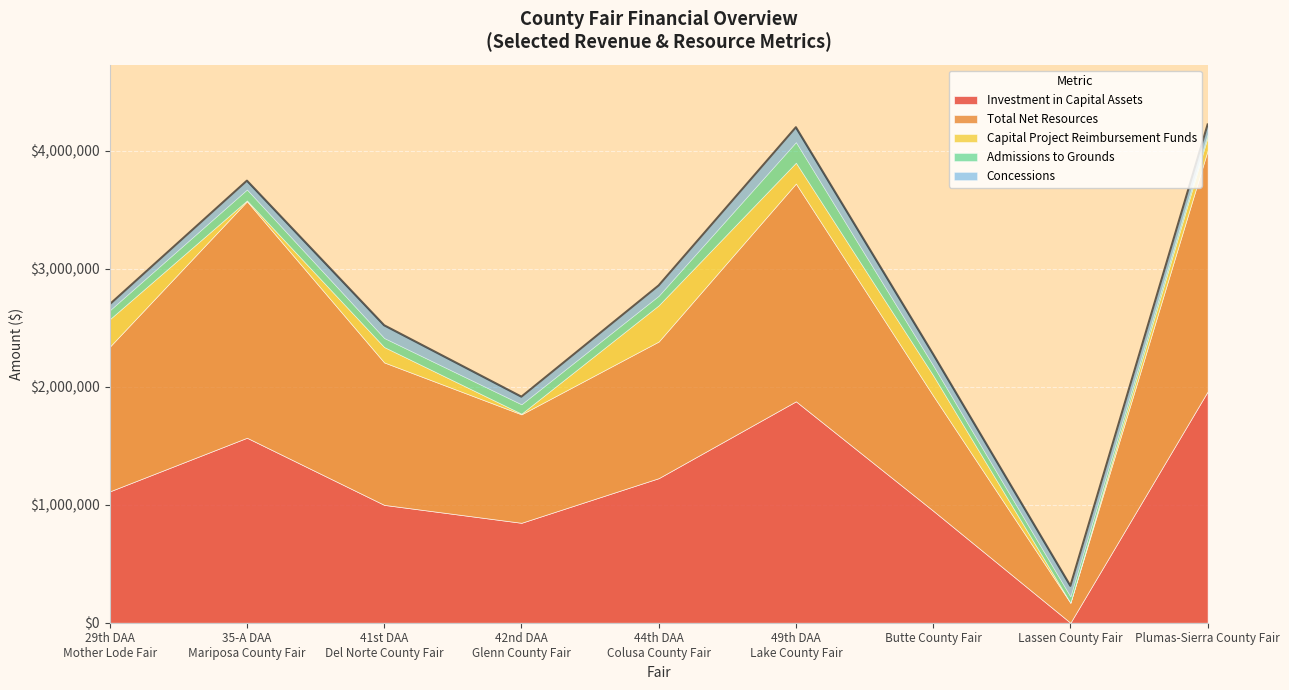

Is the value of Total Net Resources at Lassen County Fair greater than the value of Investment in Capital Assets at 35-A DAA
Mariposa County Fair?

No